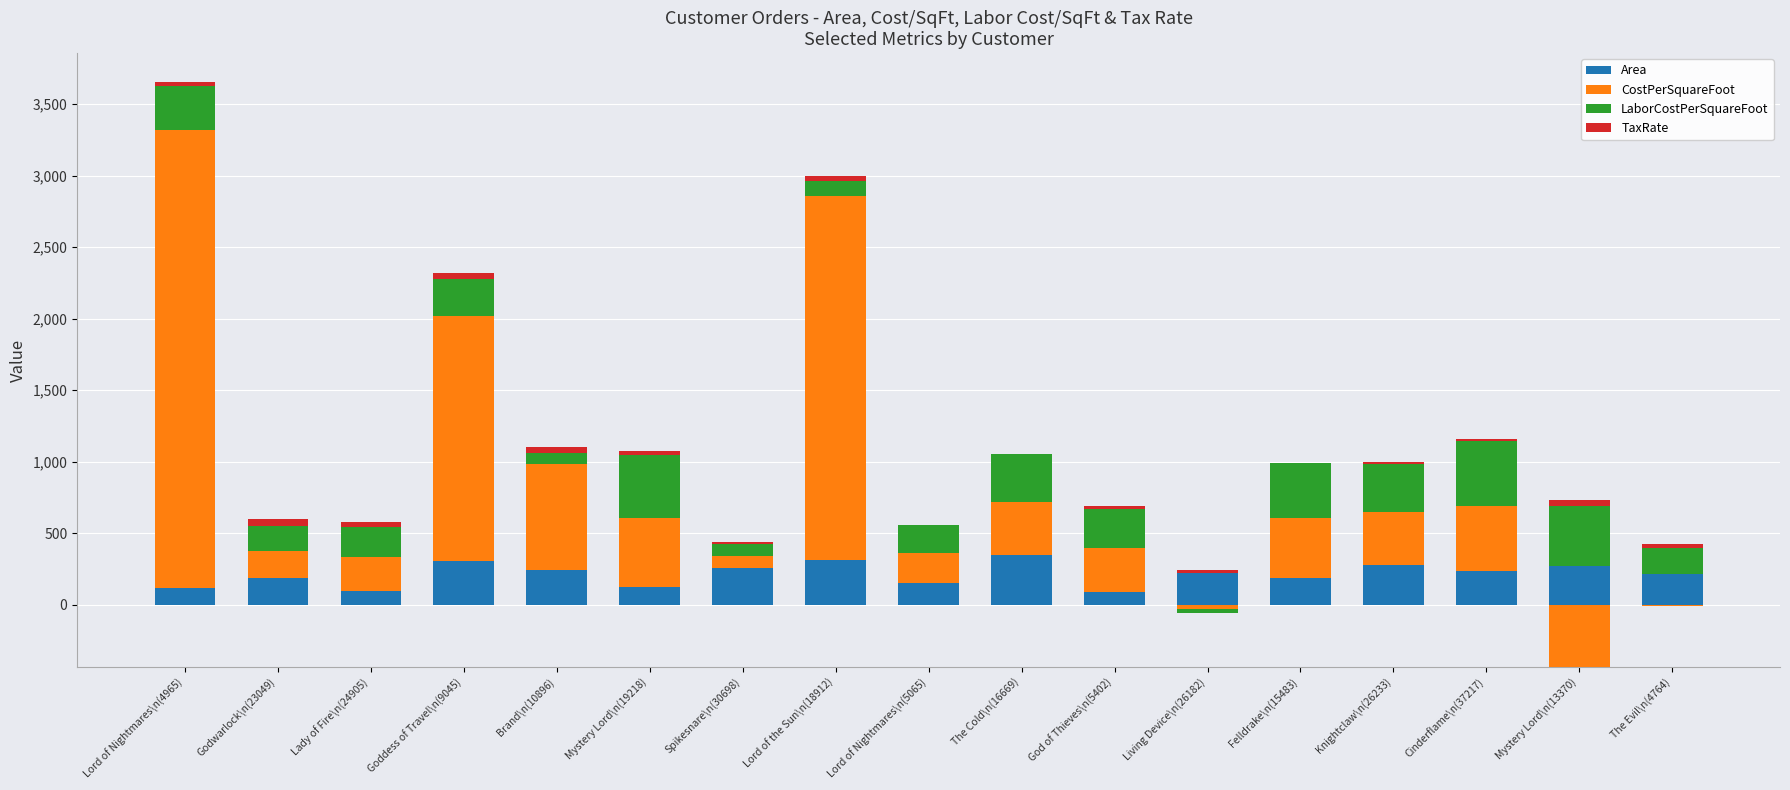

How many bars are there in each group?

4